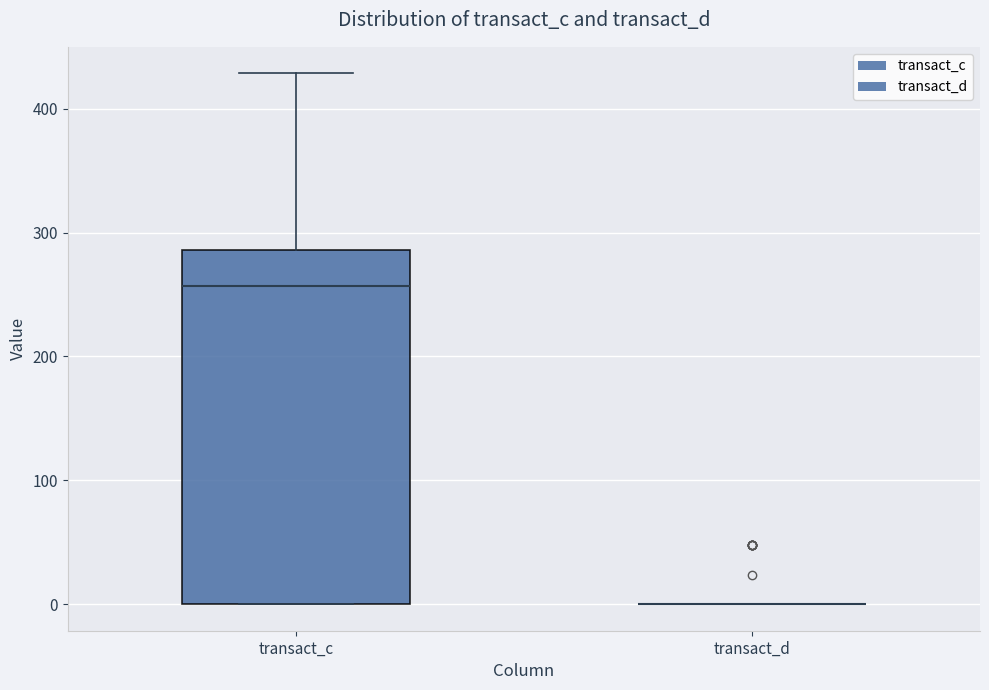

Reading left to right, read every box against the y-axis: the position of its median line, the range the box covers, and the ends of its whiskers. The values are not printed on the chart, so give them approximately, as read against the axis.

transact_c: median 260, box 0 to 290, whiskers 0 to 430
transact_d: box collapsed to a line at 0, whiskers 0 to 0